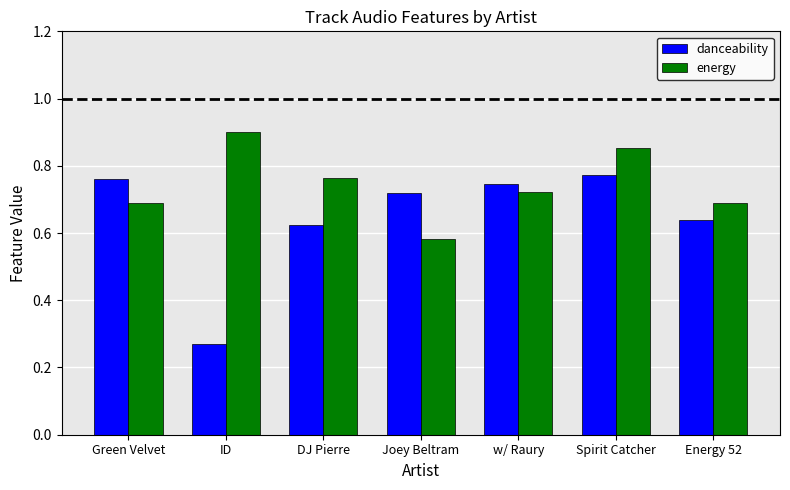

At which category does the chart reach its peak across all series?

ID